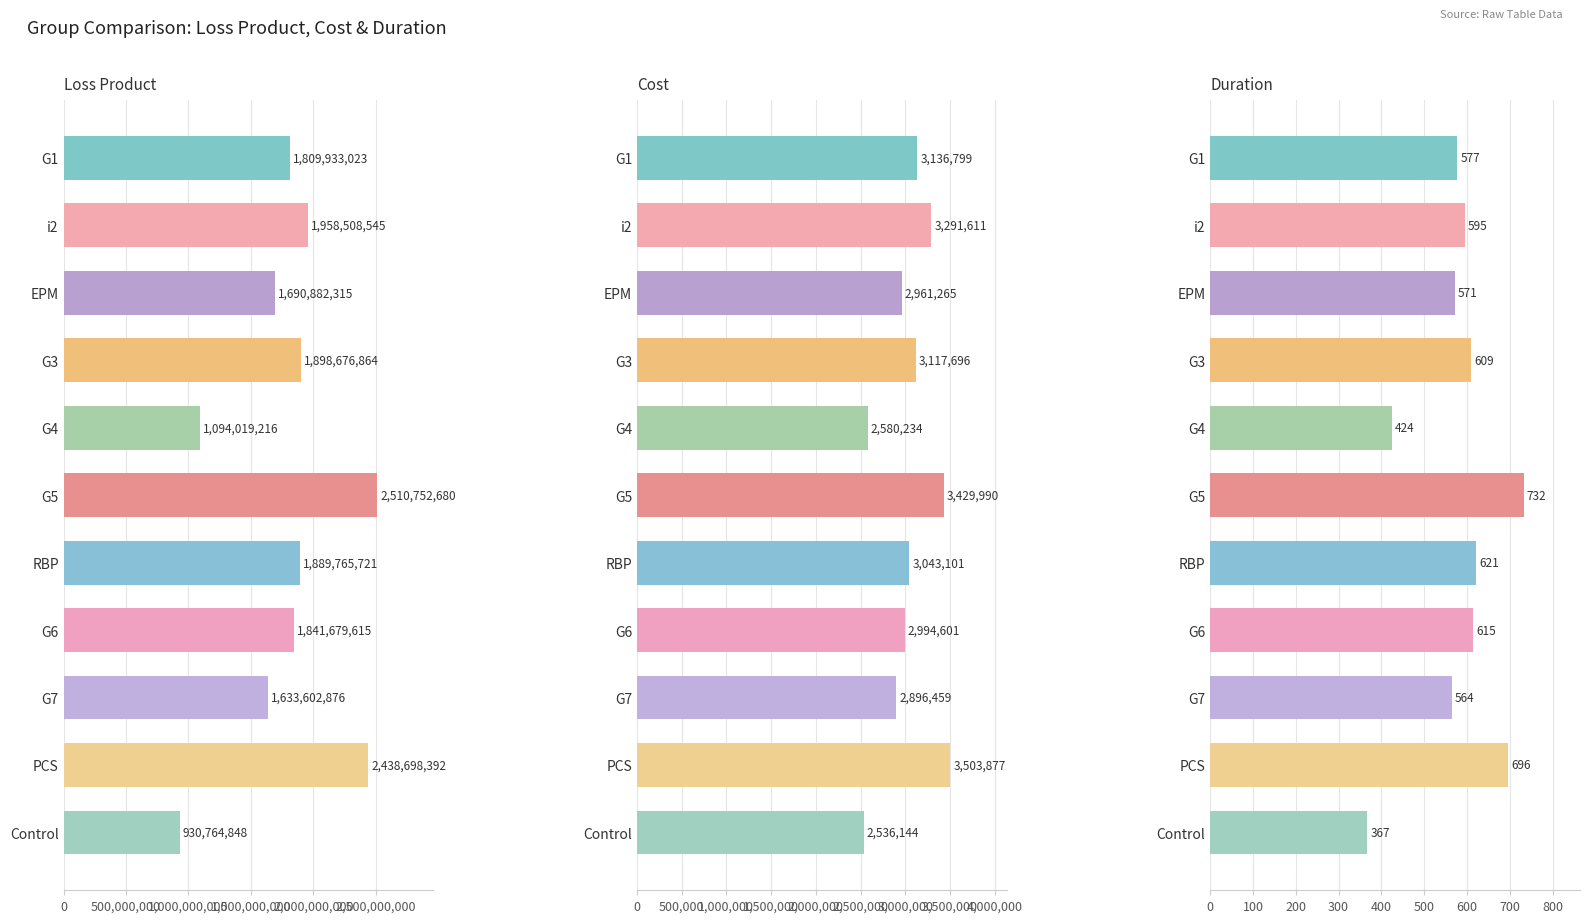

Which series has the largest range (max minus min)?

Loss_Product